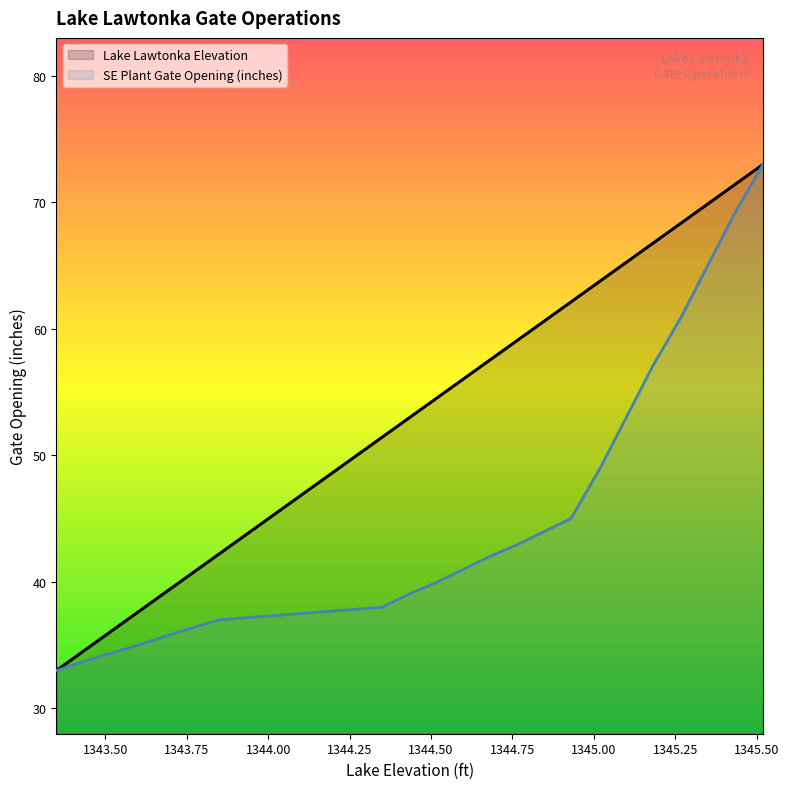

Does the chart display data point markers on the line(s)?

No